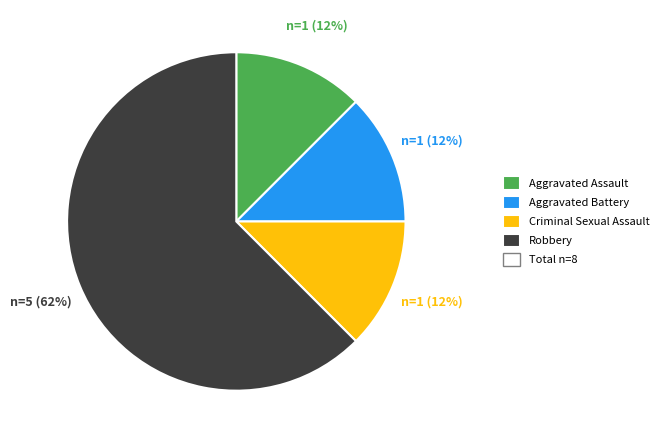

To the nearest percent, what is the average slice percentage?

25%